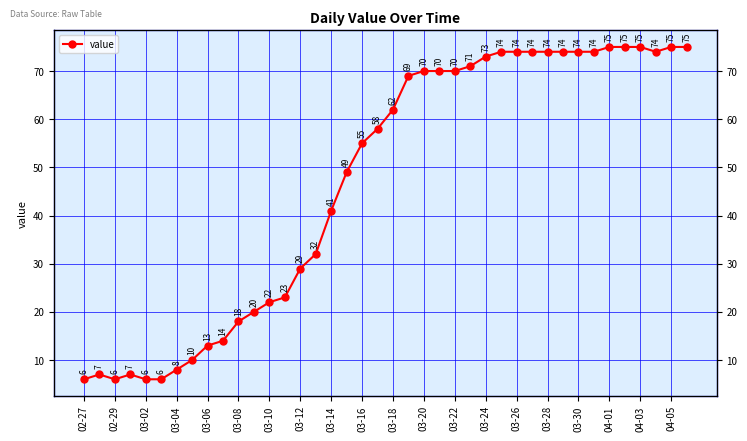

How many data points does each series have?

40